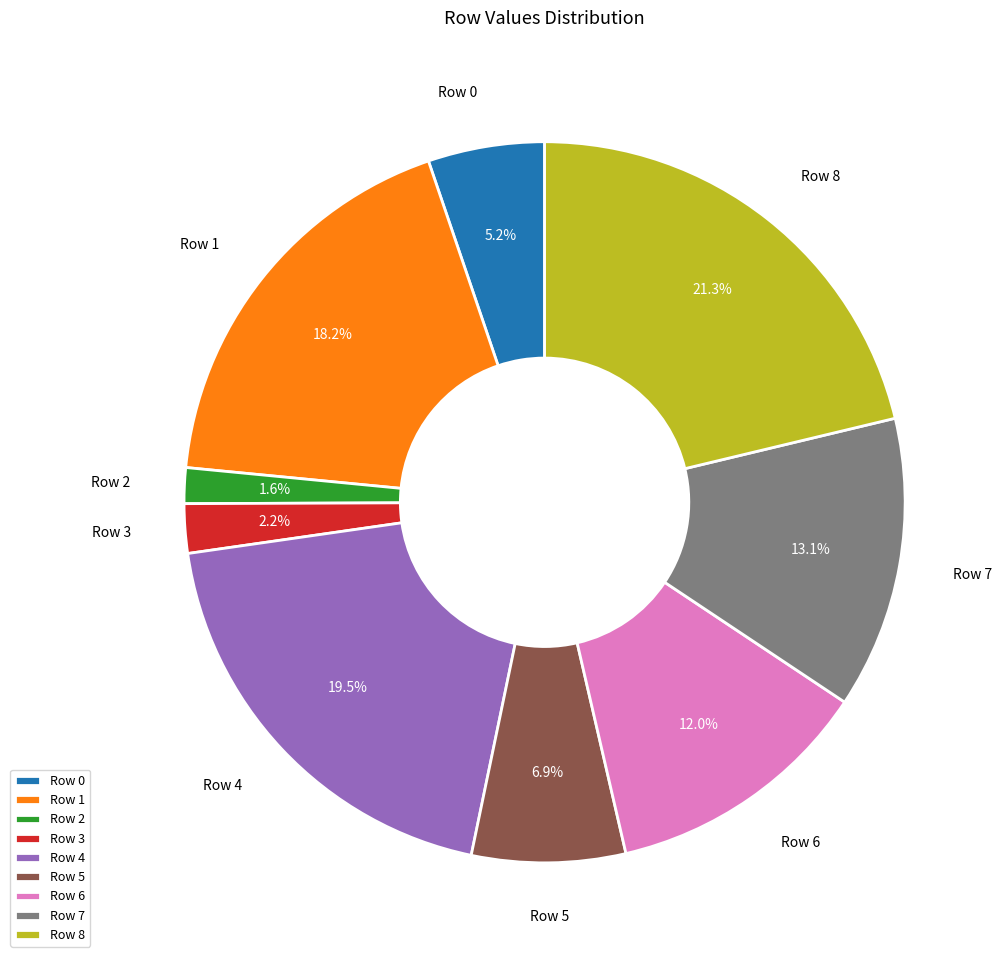

To the nearest percent, what percentage of the pie is Row 5?

7%